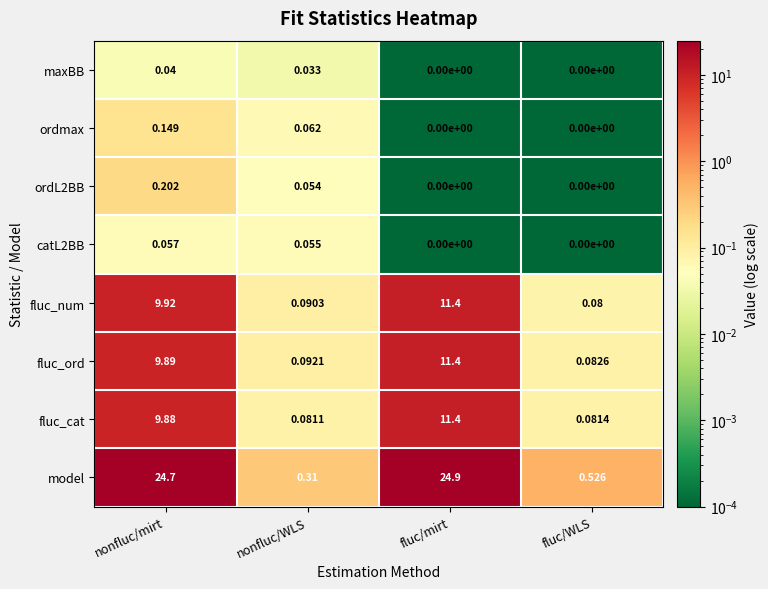

Which category has the highest value across all series?

fluc/mirt